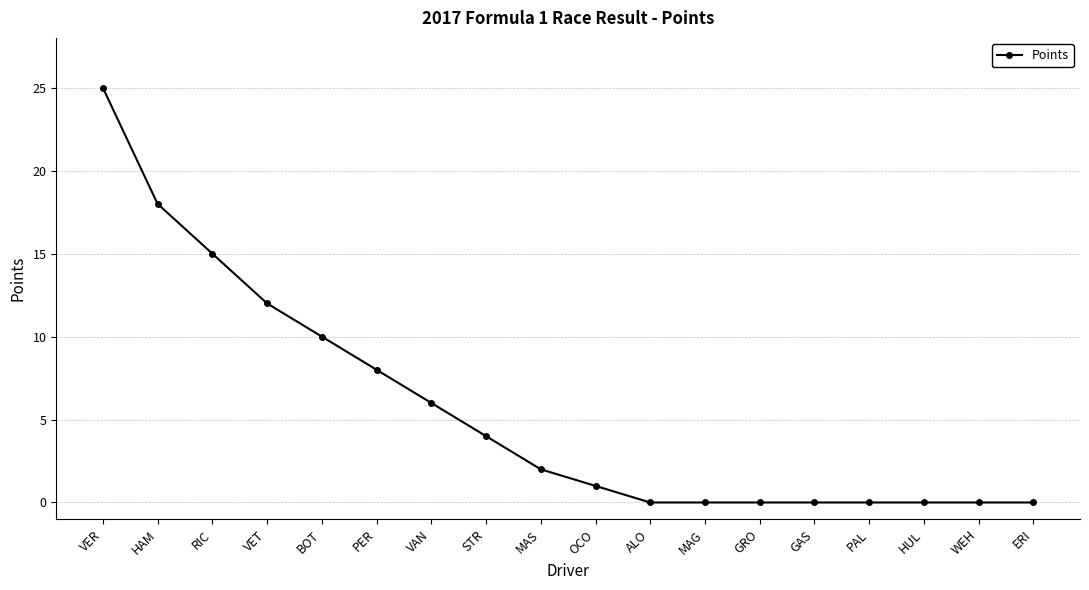

Reading right to left, list all the values displayed in this chart.

0	0	0	0	0	0	0	0	1	2	4	6	8	10	12	15	18	25